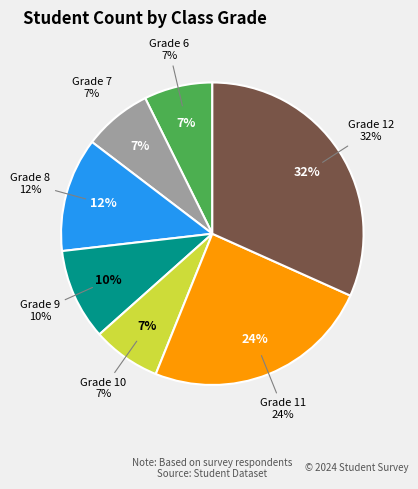

Does any single category account for the majority?

No